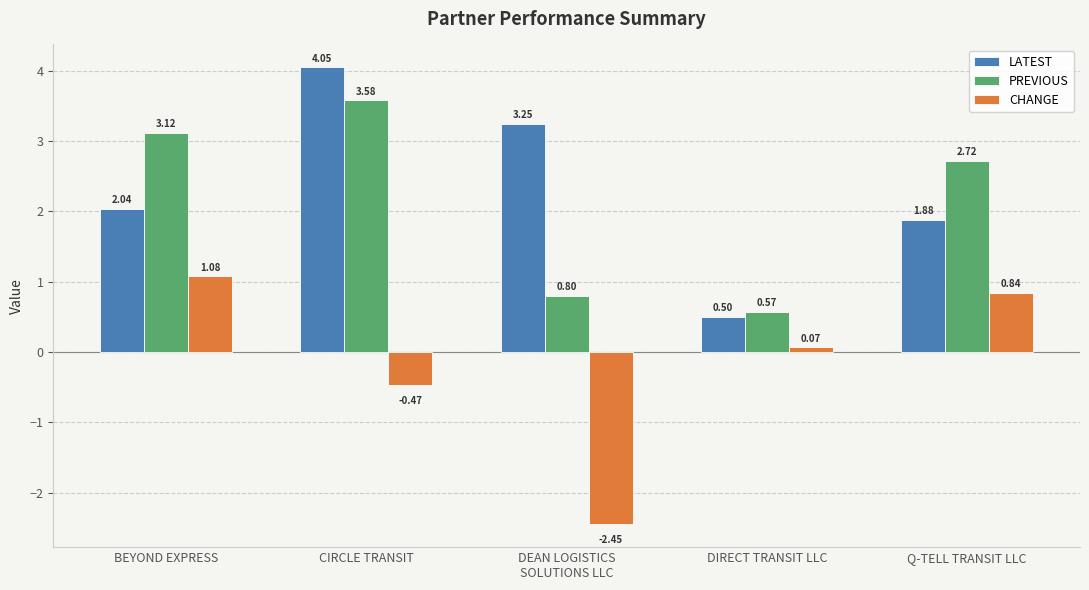

Which series has the largest total across all categories?

LATEST